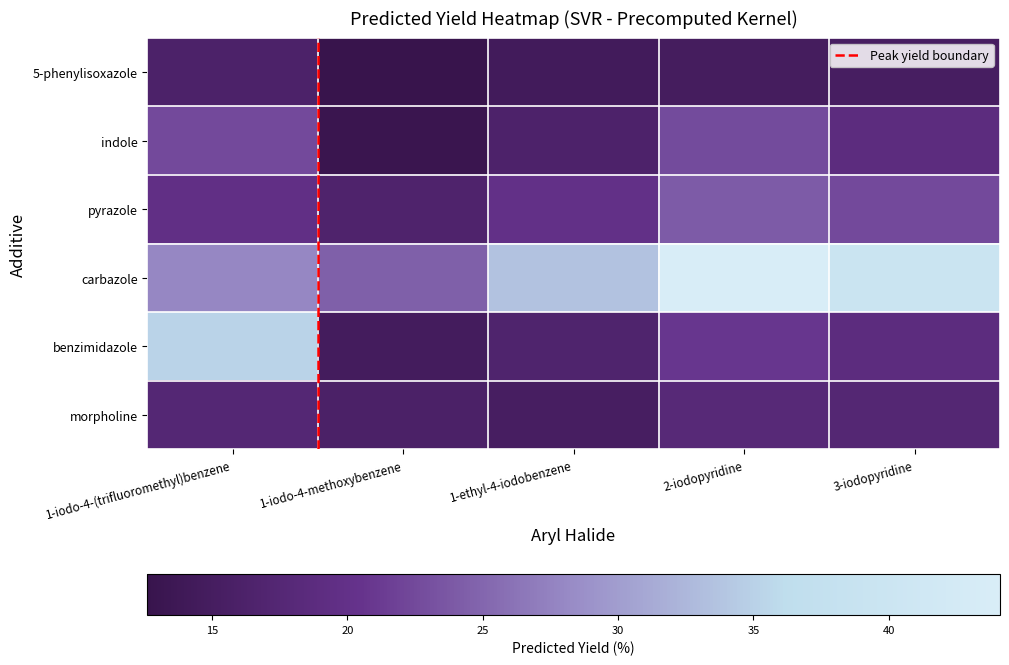

Between 3-iodopyridine and 1-iodo-4-methoxybenzene, which is larger?

3-iodopyridine